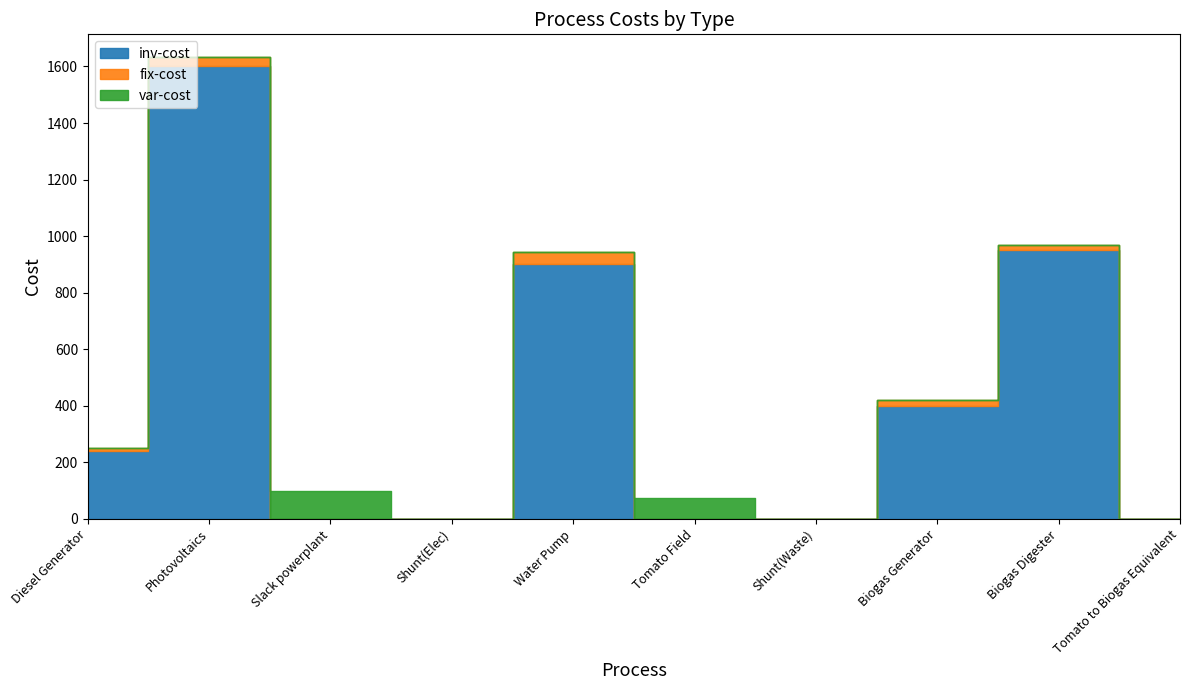

What is the label of the 1st point from the left?

Diesel Generator